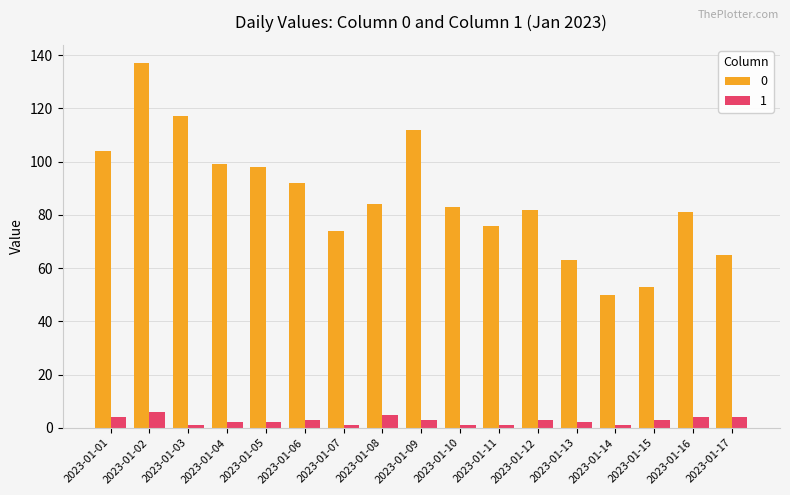

What is the total value across all series at 2023-01-01?

108